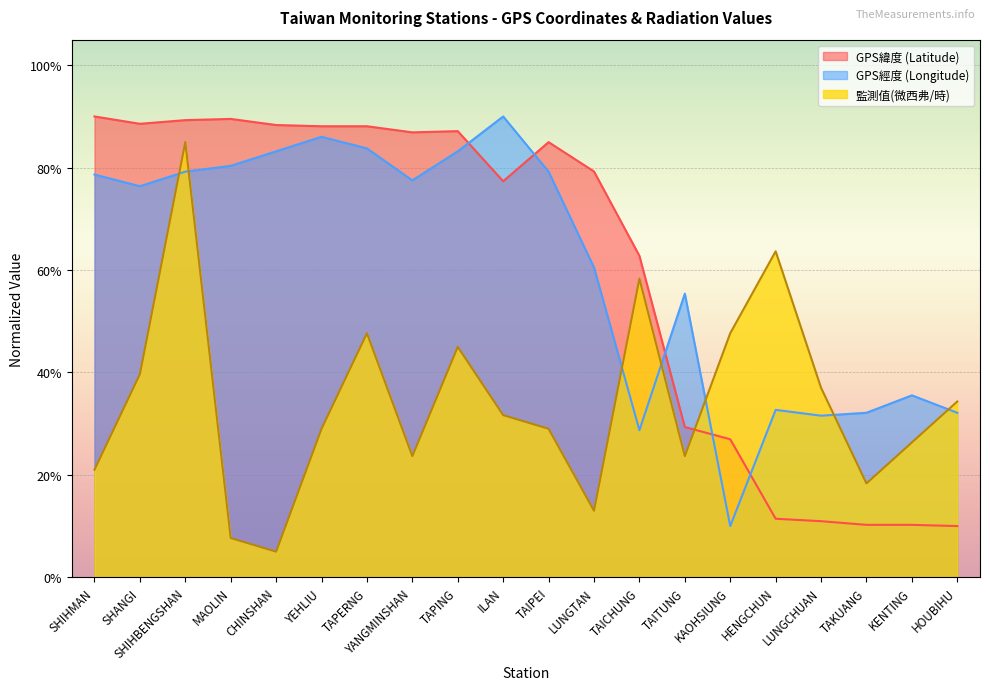

What position from the right is KENTING?

2